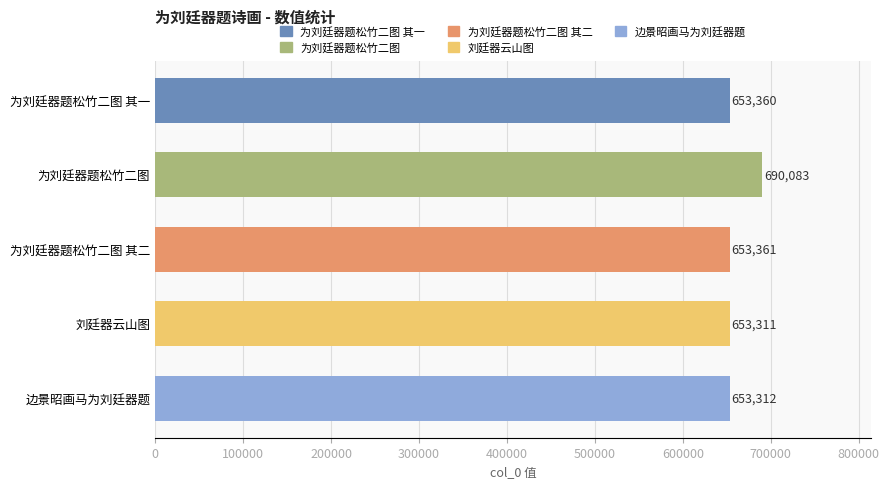

What is the difference between the maximum and minimum values?

36772